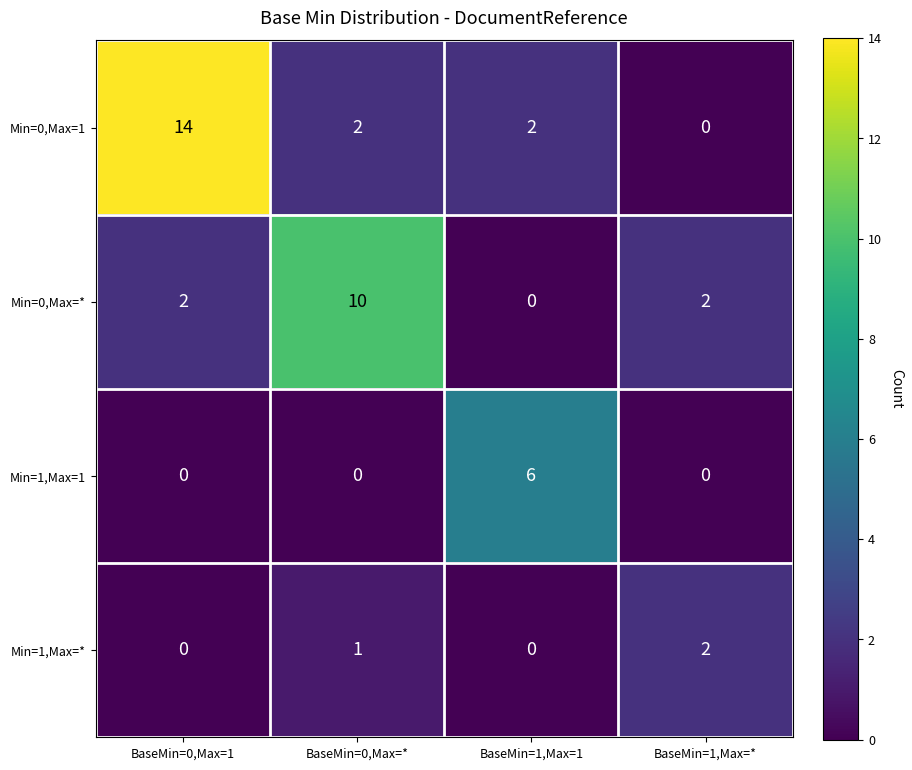

What is the sum of the Min=1,Max=1 values at BaseMin=1,Max=1 and BaseMin=0,Max=1?

6